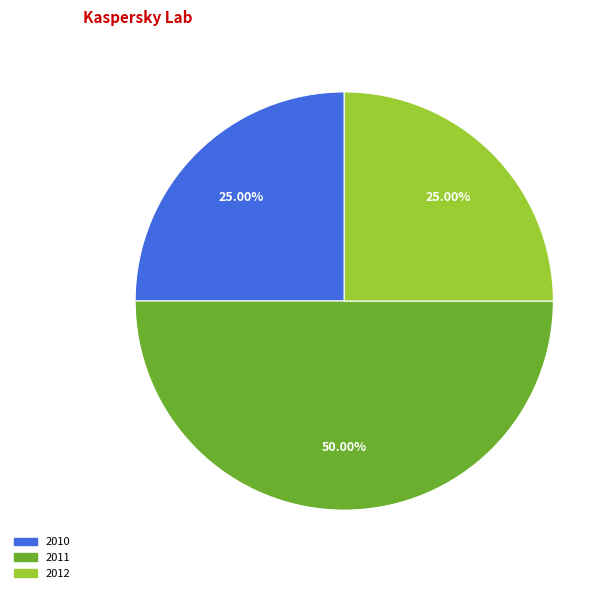

Which has a higher value, 2011 or 2010?

2011